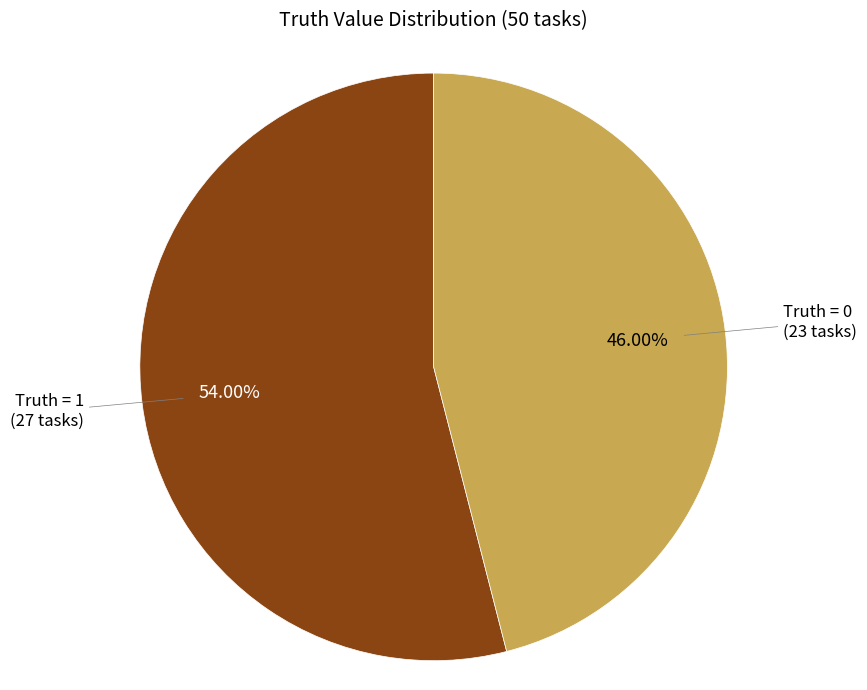

Is there any slice that represents more than half of the pie?

Yes